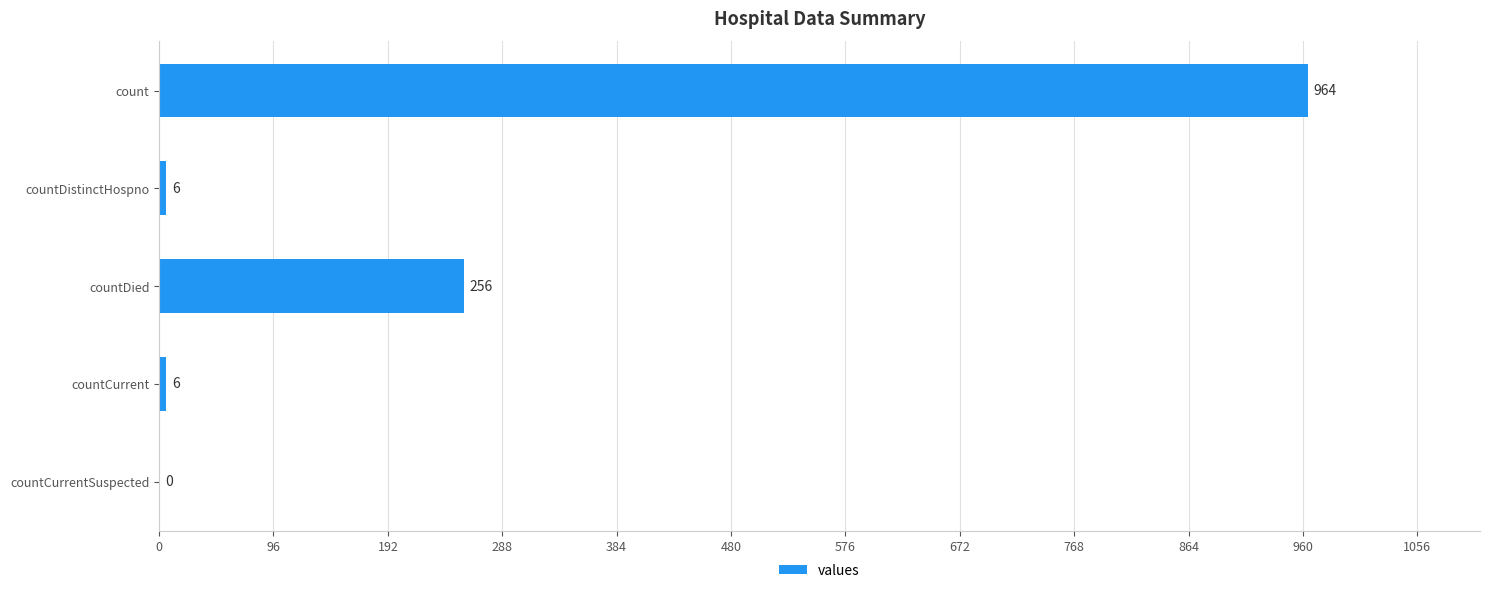

What is the sum of the values at countDied and count?

1220